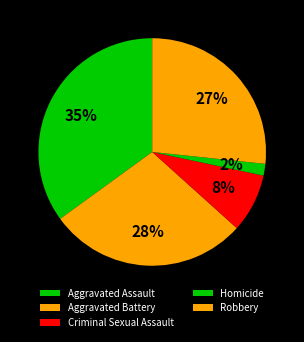

Combined, do Aggravated Battery and Homicide account for over 50%?

No